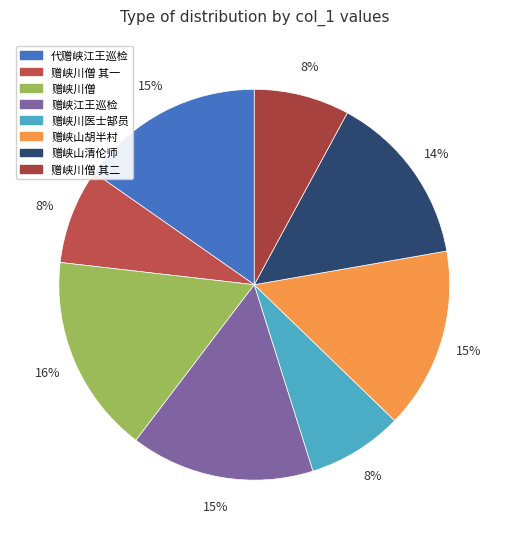

To the nearest percent, what is the difference between the 赠峡川医士郜员 and 赠峡山清伦师 slice percentages?

6%